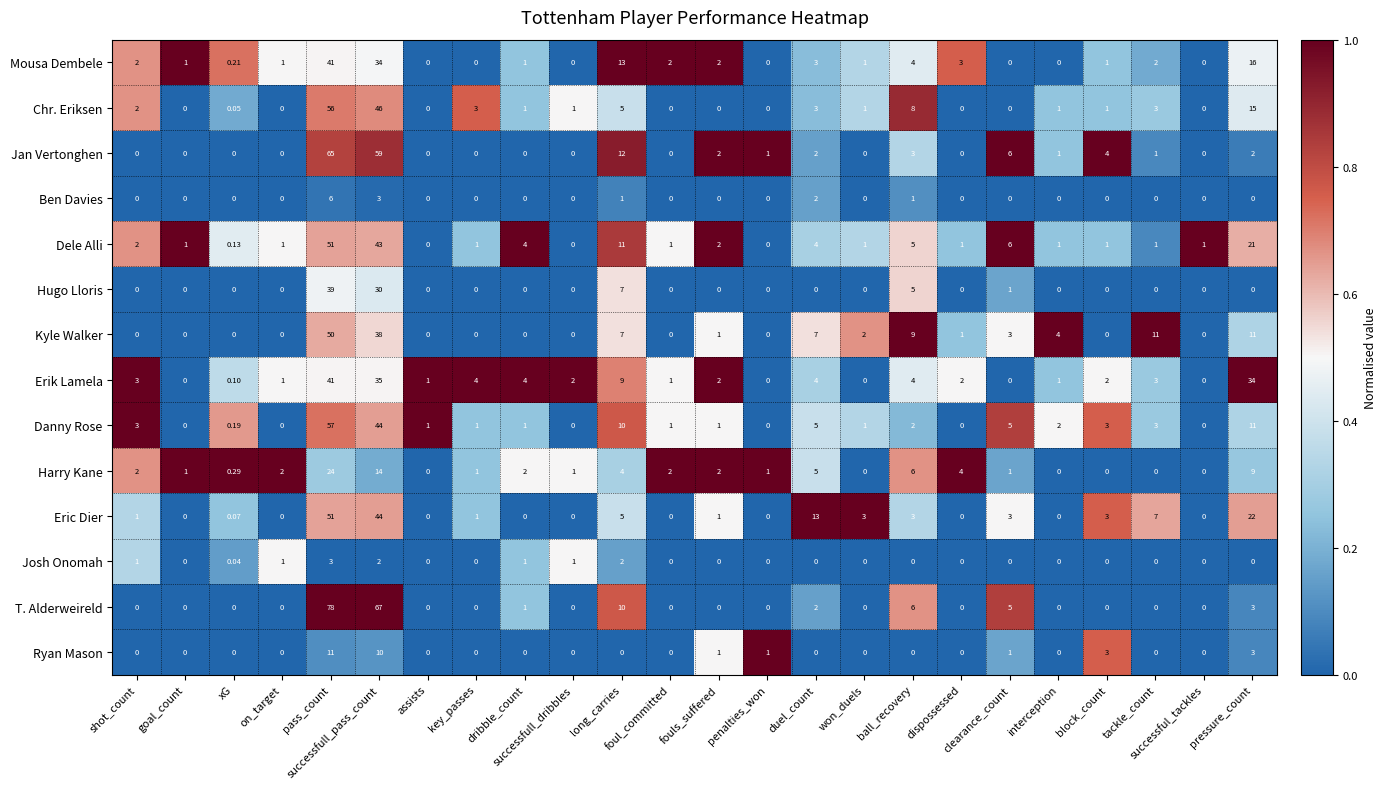

How many positive values does the Harry Kane series have?

18